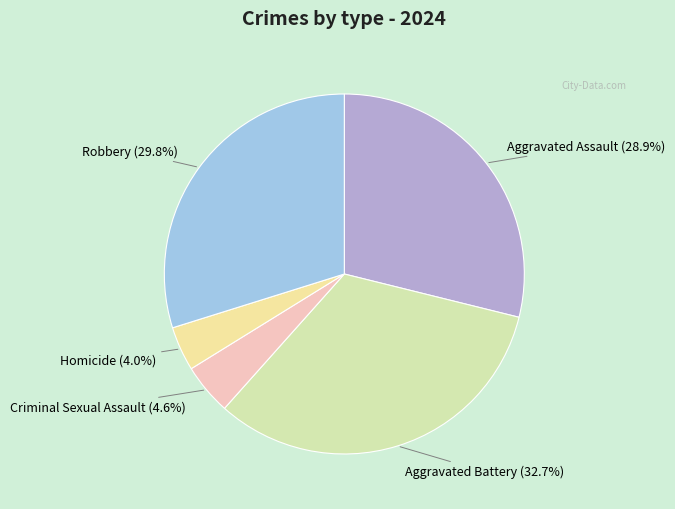

Which slice is the smallest?

Homicide